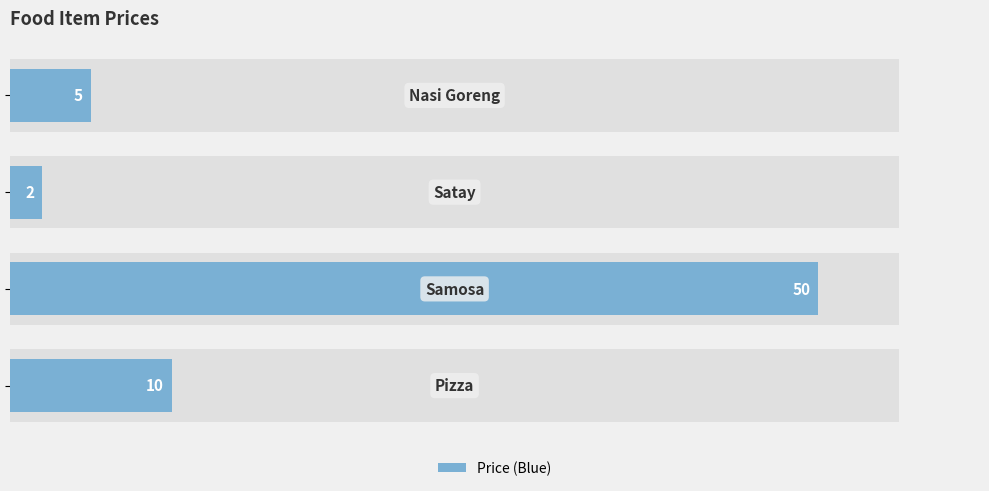

Does the chart contain stacked bars?

No